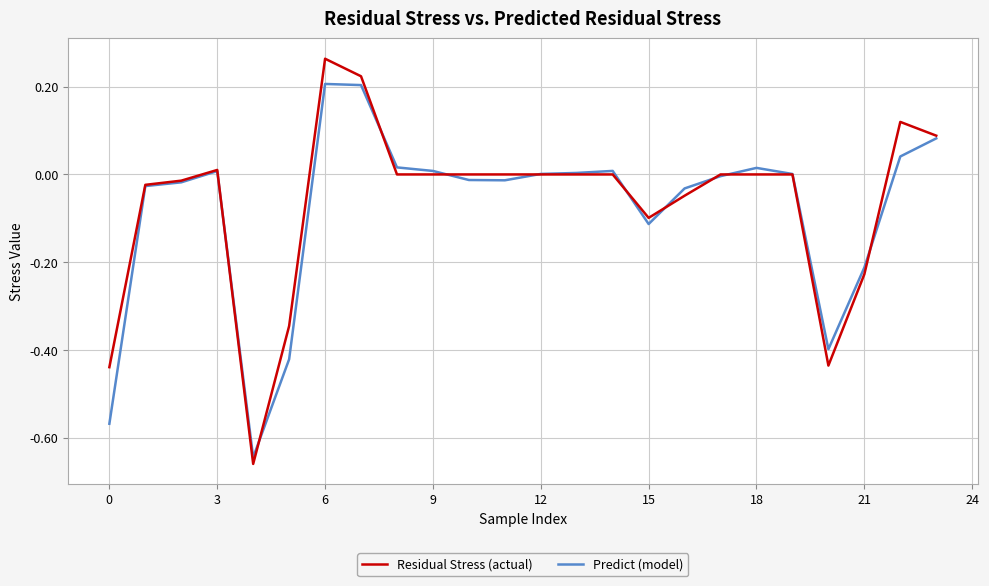

Rank the series by their maximum value, from lowest to highest.

Predict (model), Residual Stress (actual)